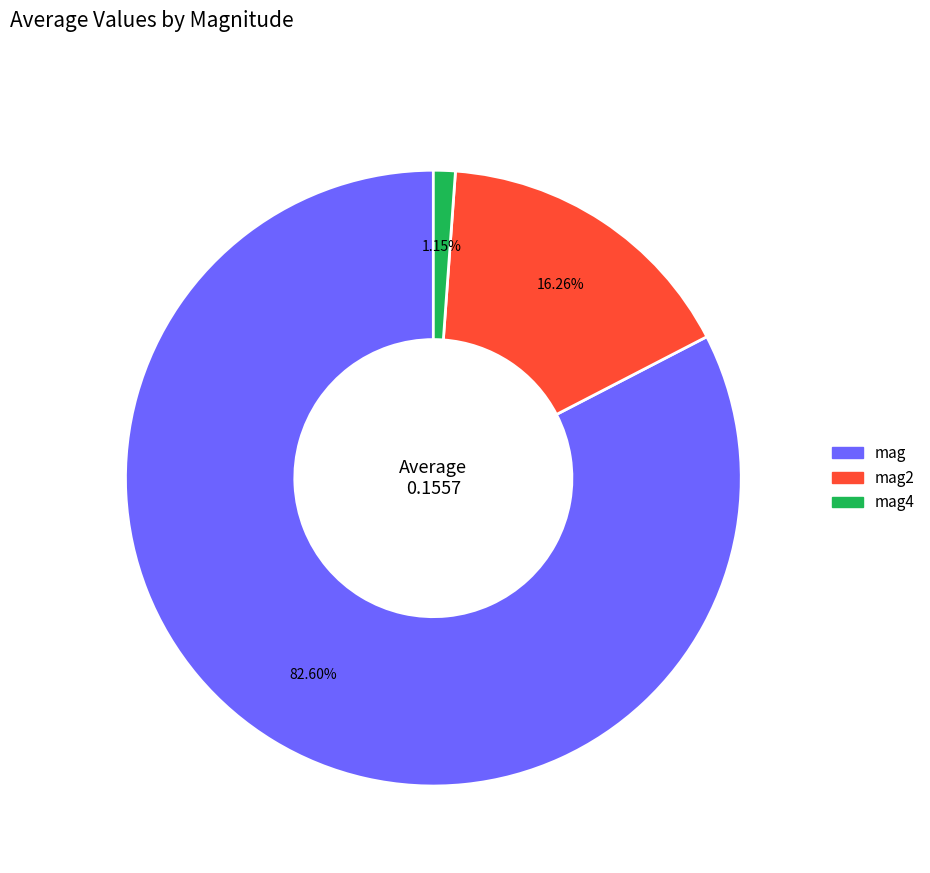

Is there a majority slice in this chart?

Yes